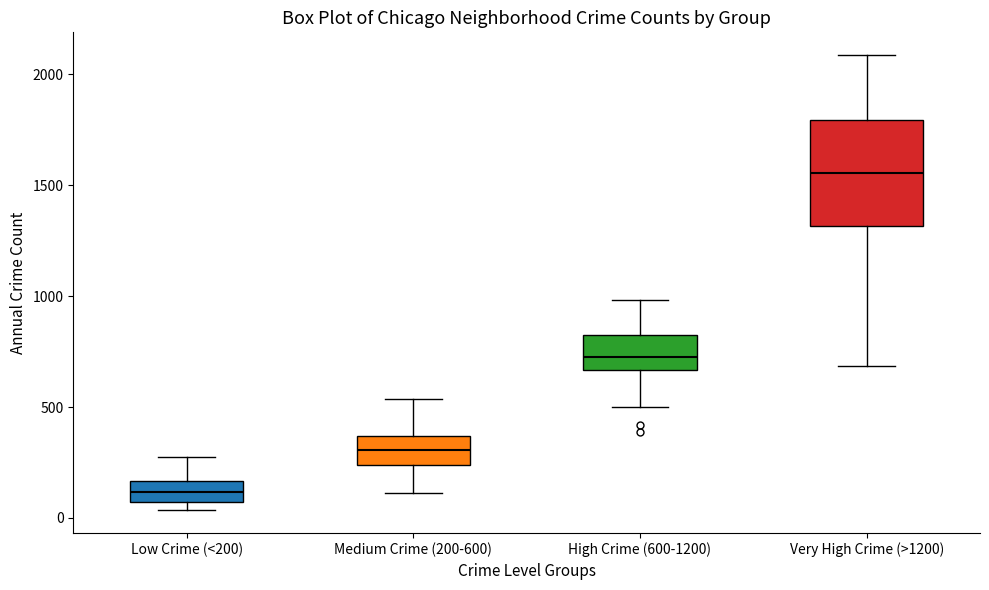

Comparing the boxes themselves (not the whiskers), which one is the tallest?

Very High Crime (>1200)